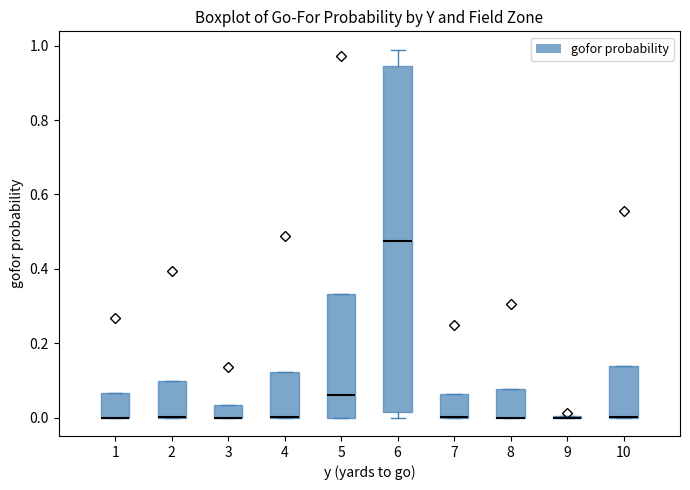

Reading left to right, transcribe this box plot: for each box, give where its median line is, the range the box spans, and where its two whiskers end, as read against the y-axis. The values are not printed on the chart, so give them approximately, as read against the axis.

1: median 0.00 (drawn on the box's lower edge), box 0.00 to 0.06, whiskers 0.00 to 0.06
2: median 0.00 (drawn on the box's lower edge), box 0.00 to 0.10, whiskers 0.00 to 0.10
3: median 0.00 (drawn on the box's lower edge), box 0.00 to 0.04, whiskers 0.00 to 0.04
4: median 0.00 (drawn on the box's lower edge), box 0.00 to 0.12, whiskers 0.00 to 0.12
5: median 0.06, box 0.00 to 0.34, whiskers 0.00 to 0.34
6: median 0.48, box 0.02 to 0.94, whiskers 0.00 to 0.98
7: median 0.00 (drawn on the box's lower edge), box 0.00 to 0.06, whiskers 0.00 to 0.06
8: median 0.00 (drawn on the box's lower edge), box 0.00 to 0.08, whiskers 0.00 to 0.08
9: box collapsed to a line at 0.00, whiskers 0.00 to 0.00
10: median 0.00 (drawn on the box's lower edge), box 0.00 to 0.14, whiskers 0.00 to 0.14